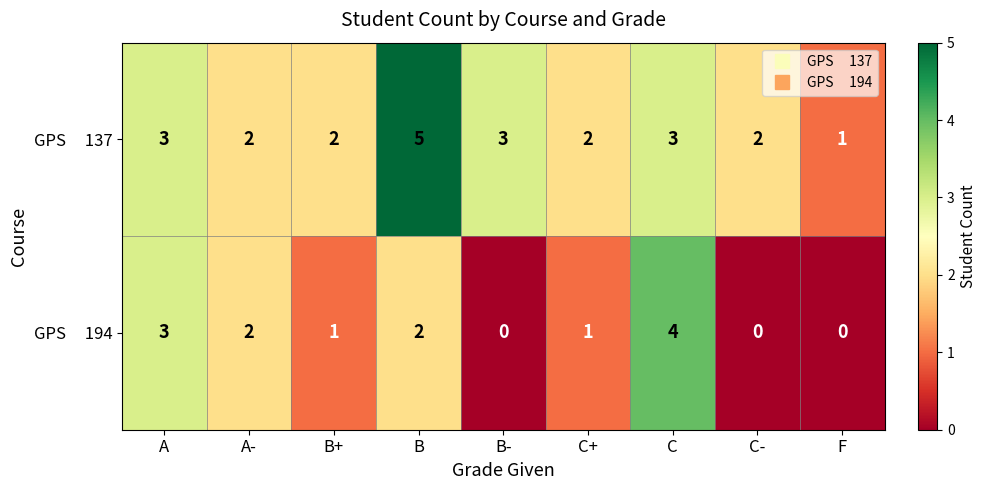

What is the greatest value displayed?

5